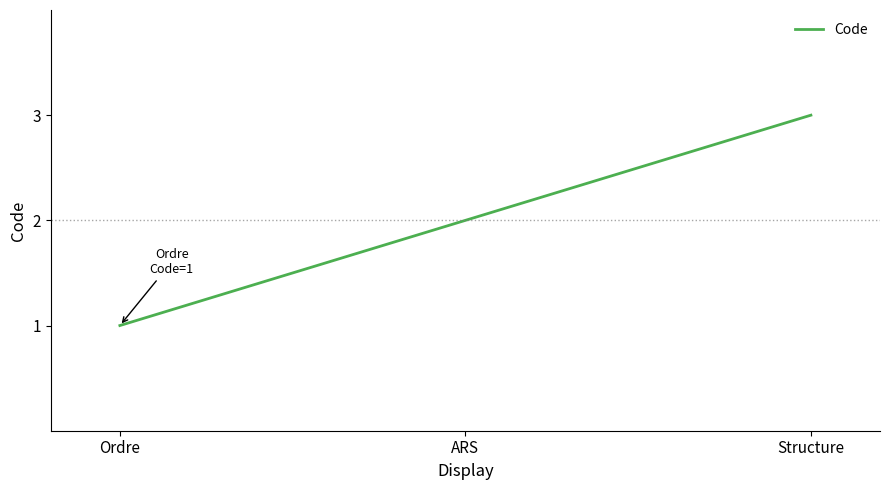

What position from the right is Ordre?

3